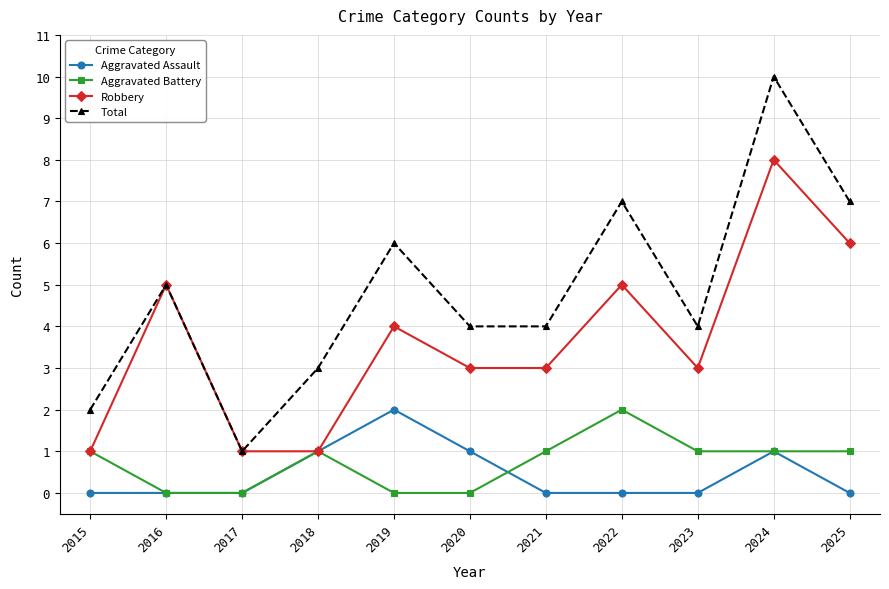

Which series has the widest spread of values?

Total